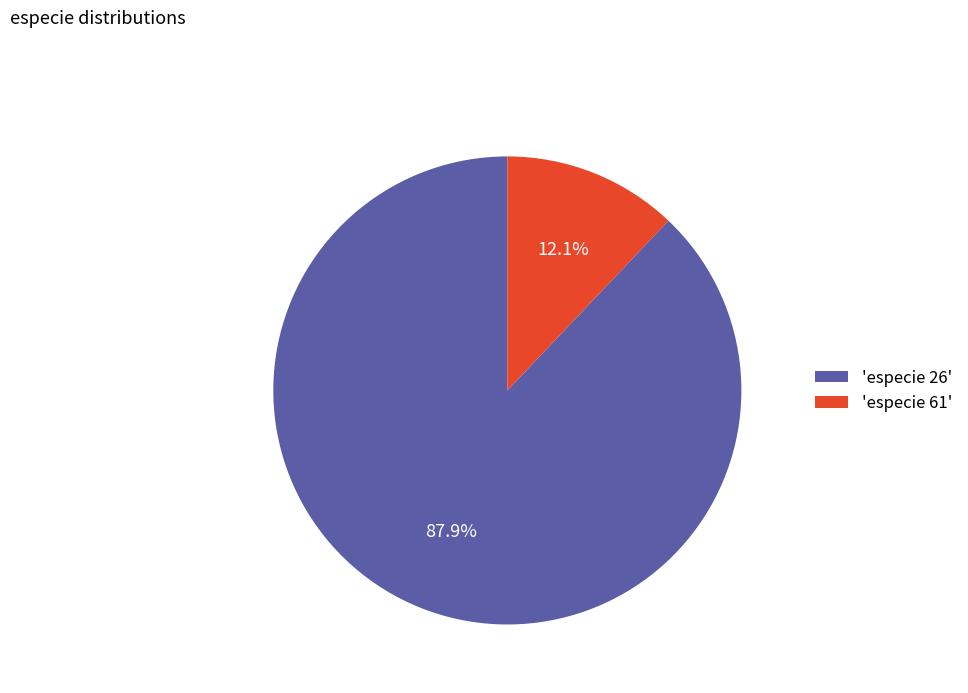

Is there a majority slice in this chart?

Yes